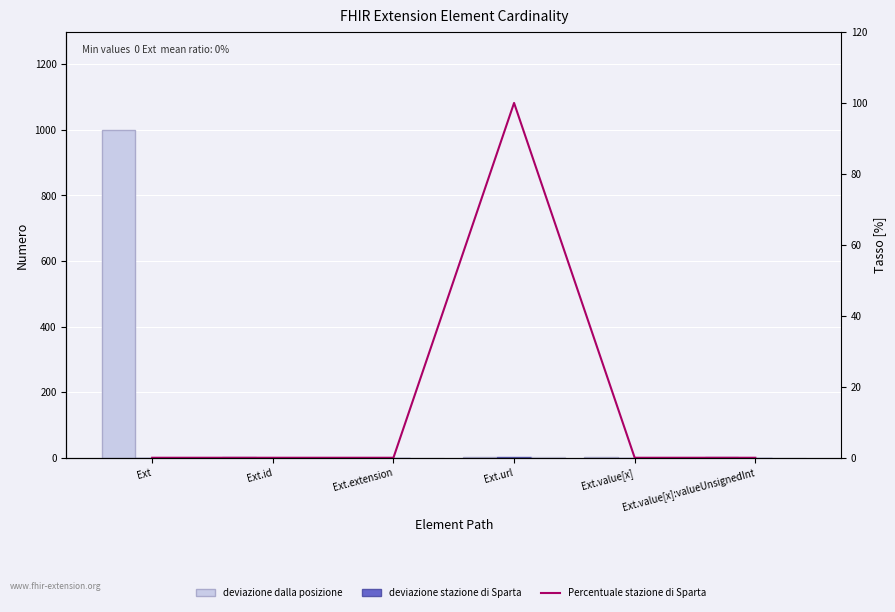

Read the deviazione stazione di Sparta value at Ext.url.

1